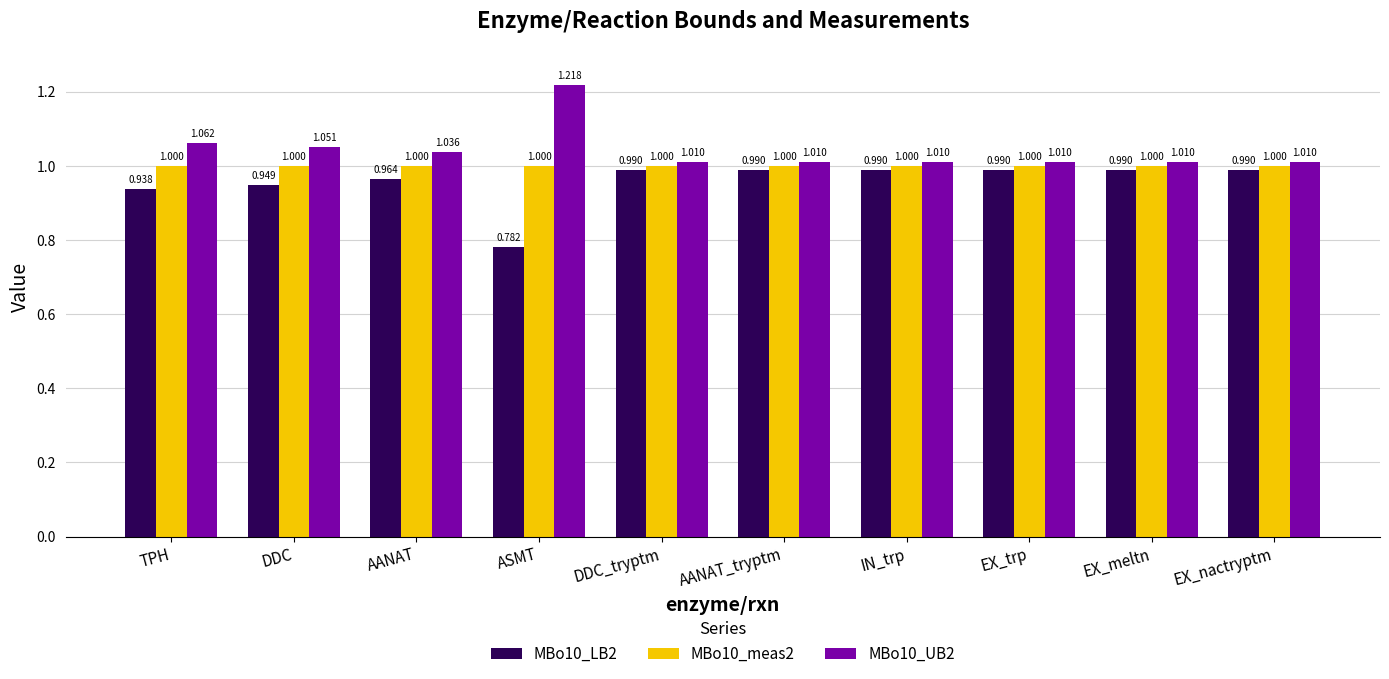

What is the label of the 1st bar from the right?

EX_nactryptm